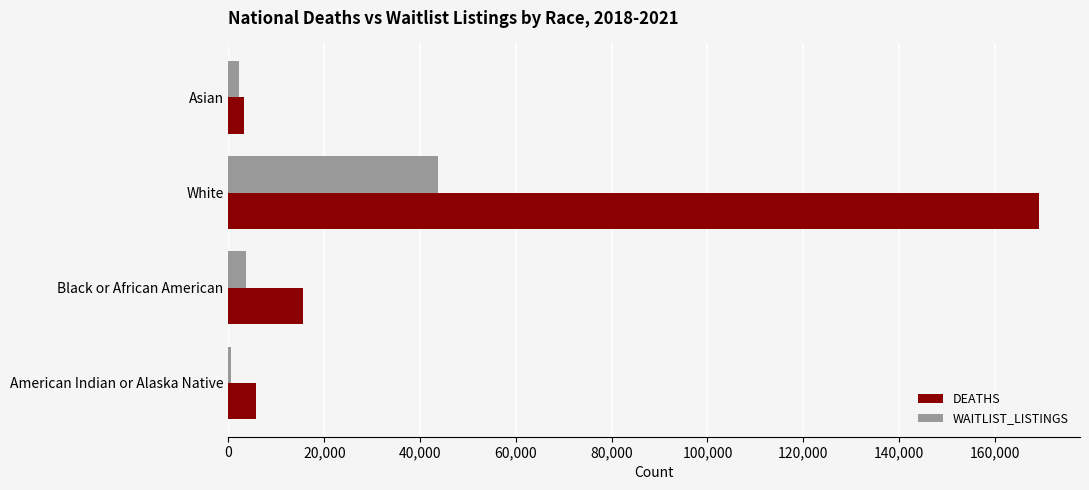

The value of DEATHS at Black or African American is 15541. True or false?

True